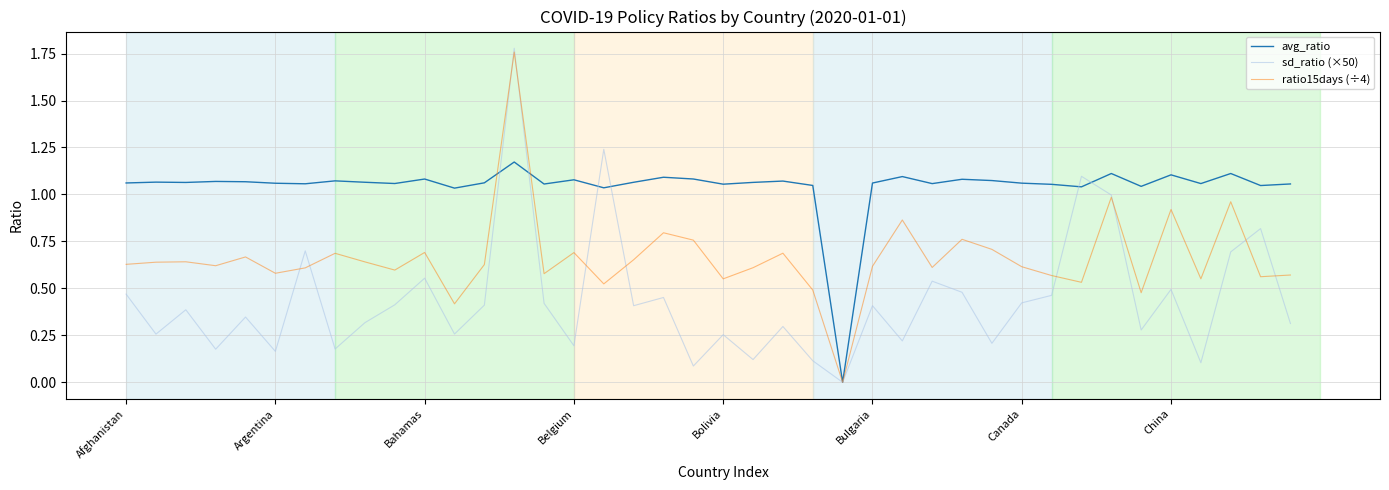

Rank the series by their average value, from highest to lowest.

avg_ratio, ratio15days (÷4), sd_ratio (×50)